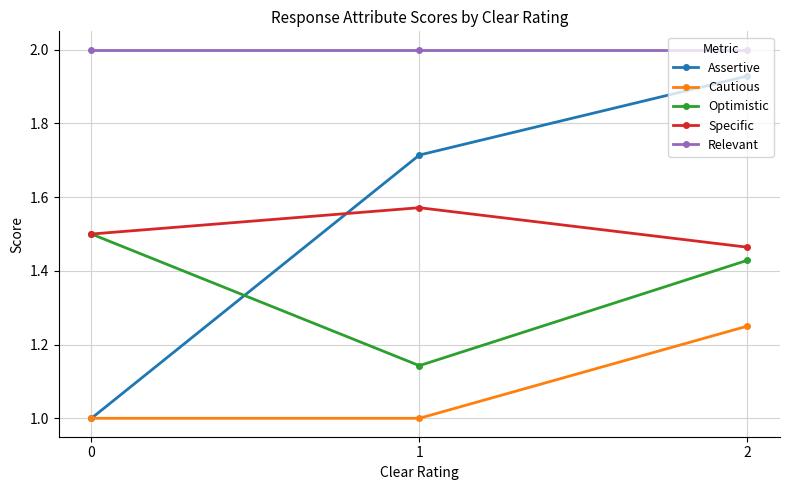

What is the difference between the Assertive values at 1 and 0?

0.7